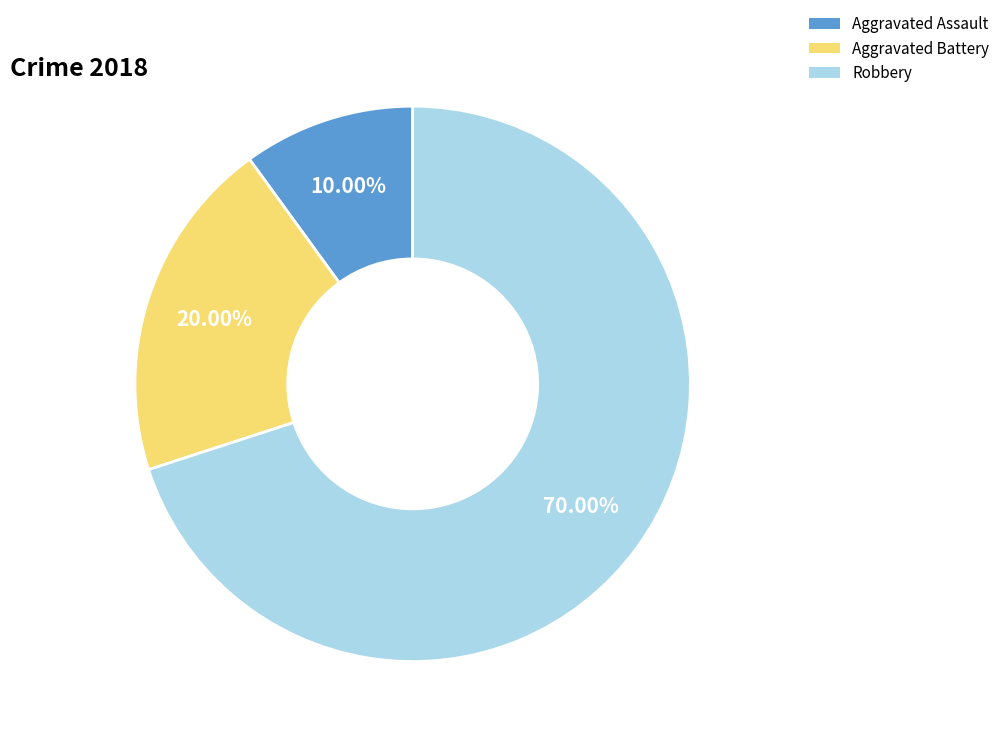

How much of the chart is everything except Aggravated Assault?

90.0%